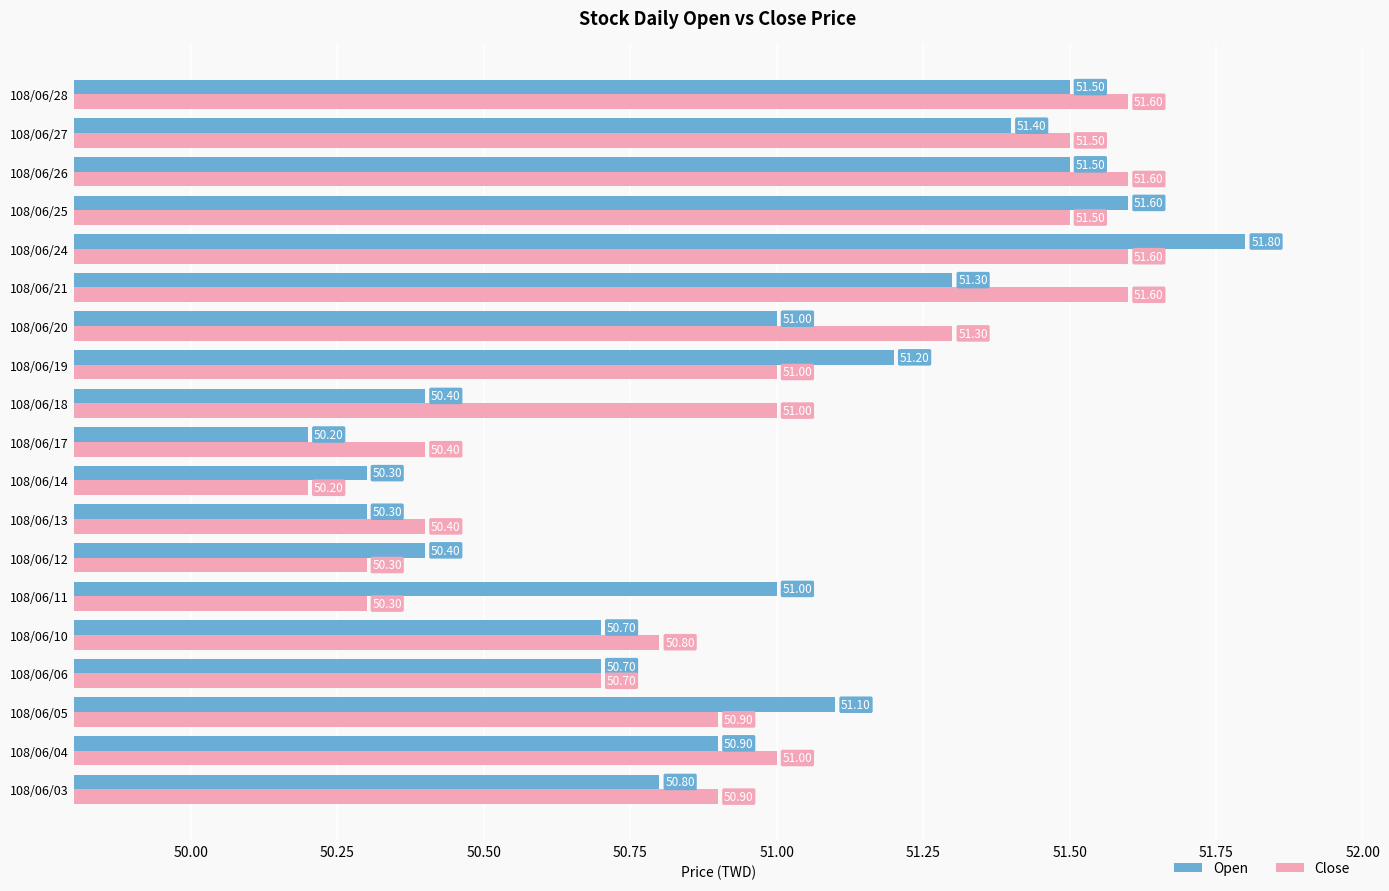

Which series changed the most between 108/06/05 and 108/06/20?

Close